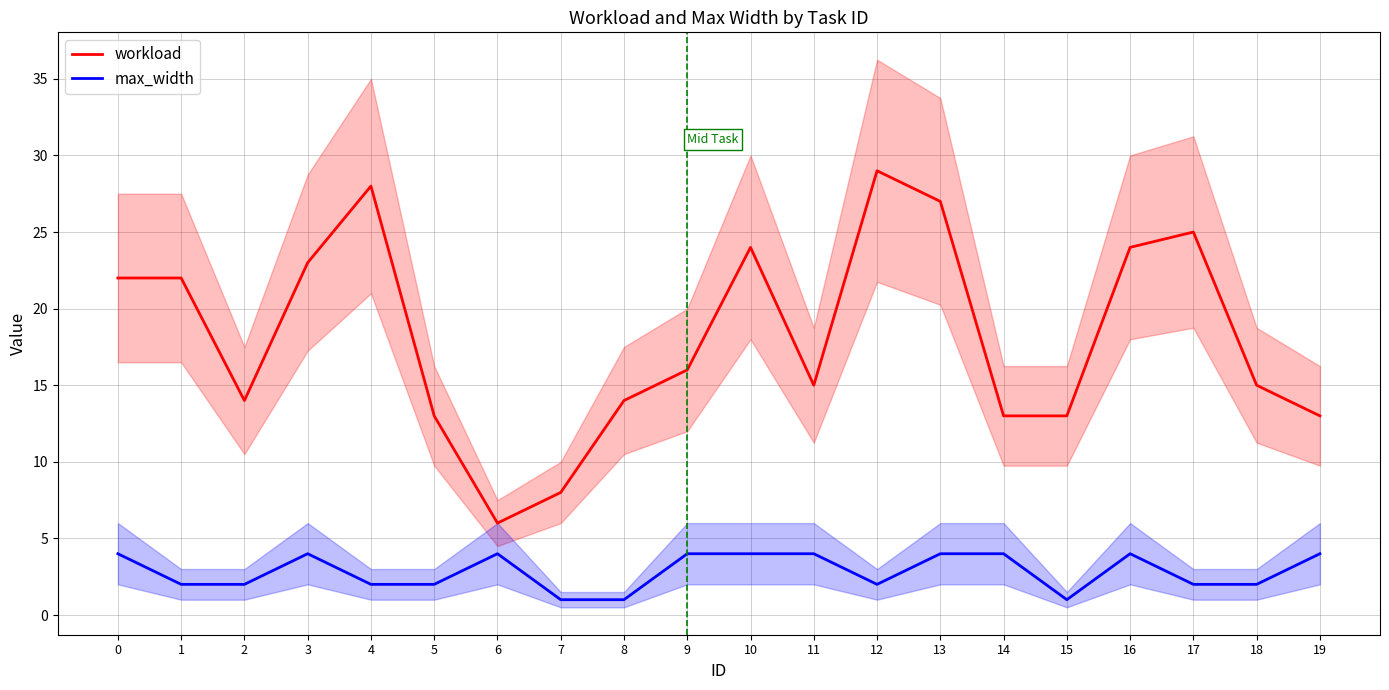

How many interior local peaks does the workload series have?

4